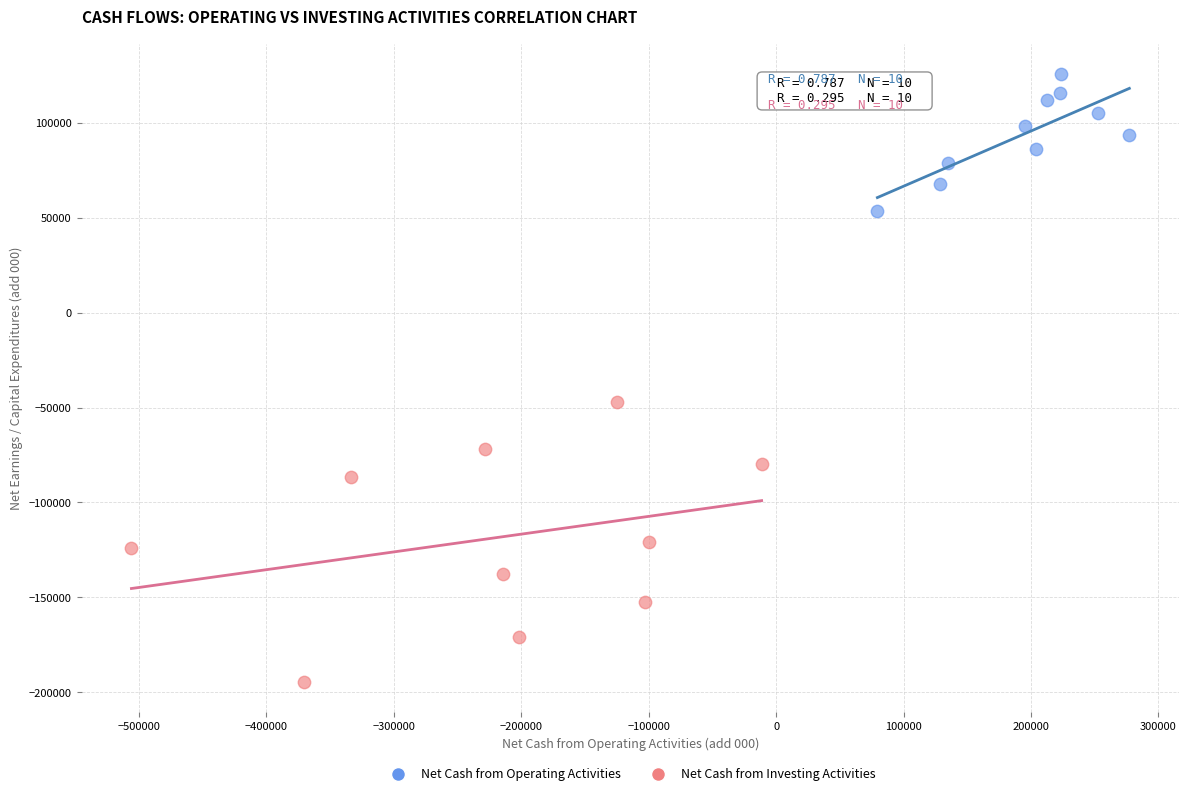

Which series contains the lowest Y value?

Net Cash from Investing Activities